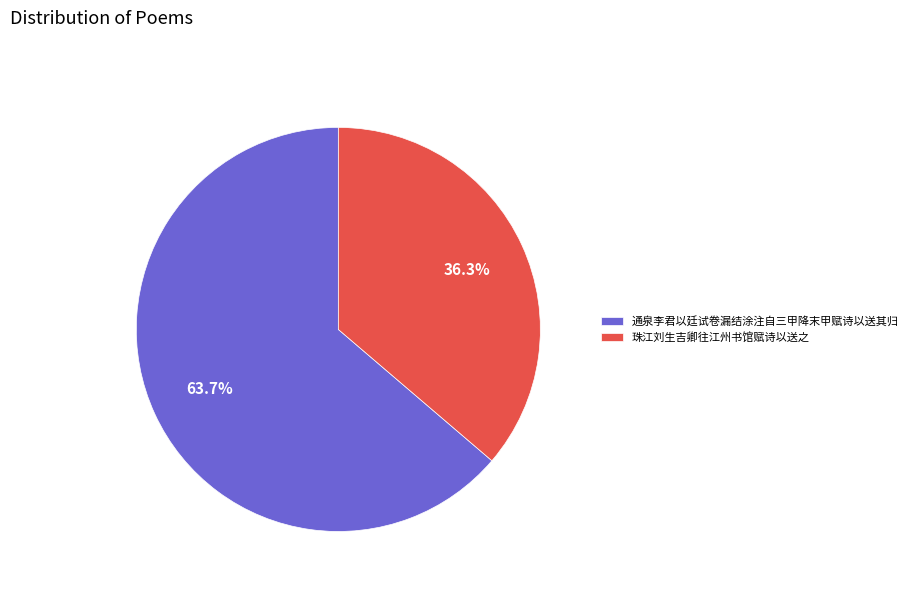

Is it true that 珠江刘生吉卿往江州书馆赋诗以送之 is 24% of the pie?

False